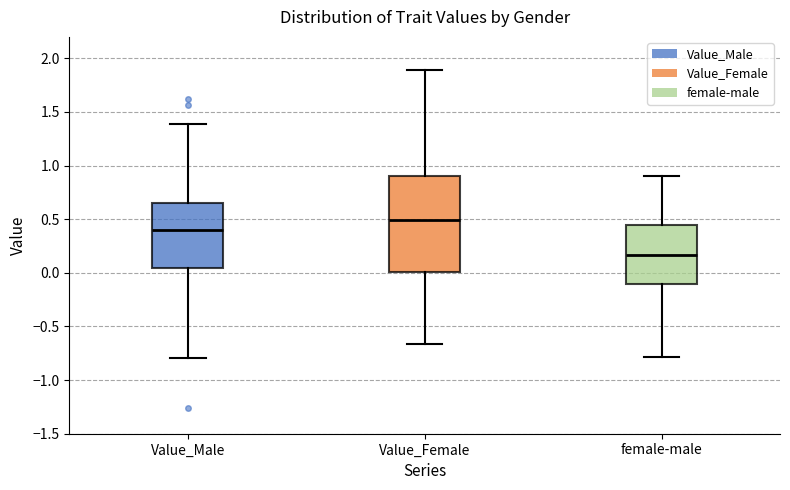

Which box is the tallest, from its lower edge to its upper edge?

Value_Female